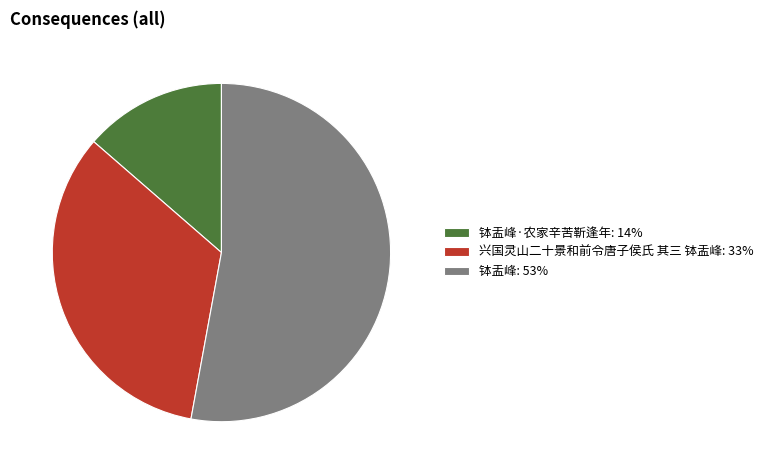

Is it true that 钵盂峰: 53% is 53% of the pie?

True